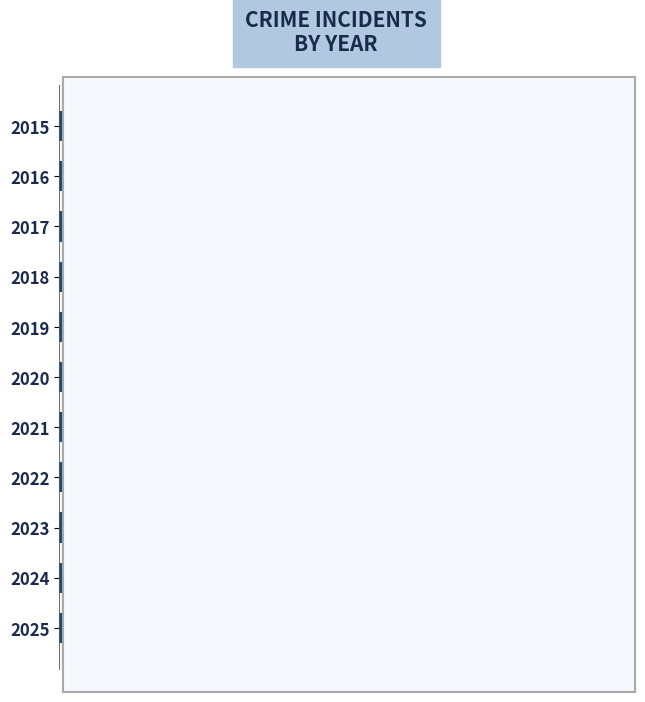

At which category does the chart reach its peak across all series?

2024